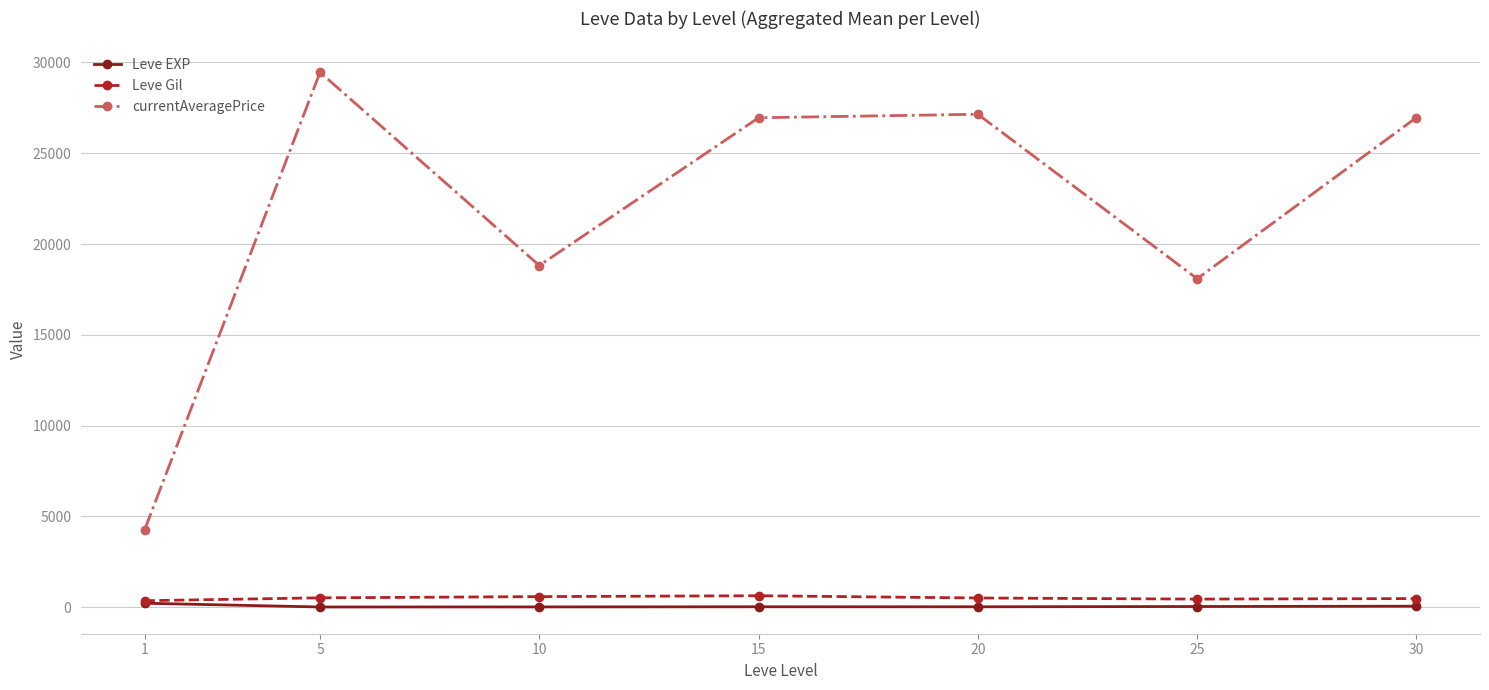

At how many categories does at least one series exceed 5430?

6